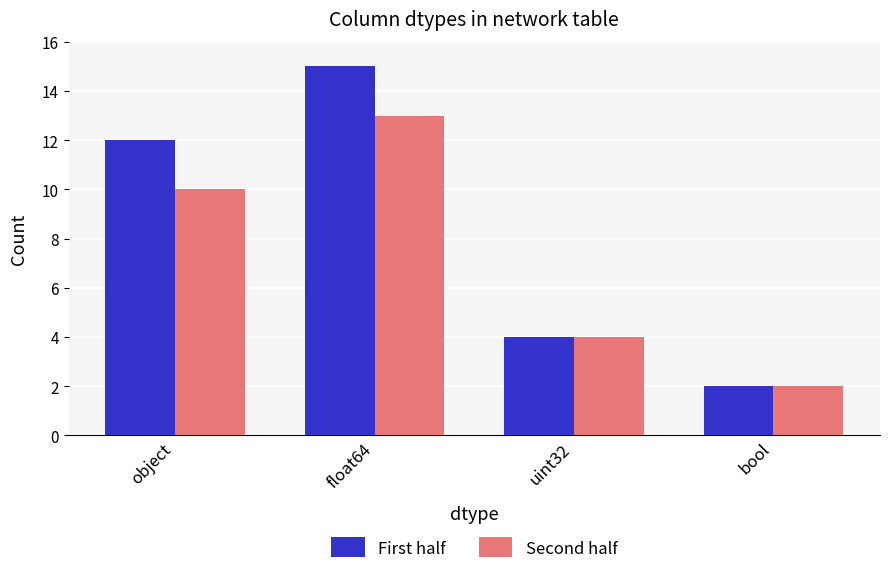

What is the difference between the First half values at float64 and bool?

13